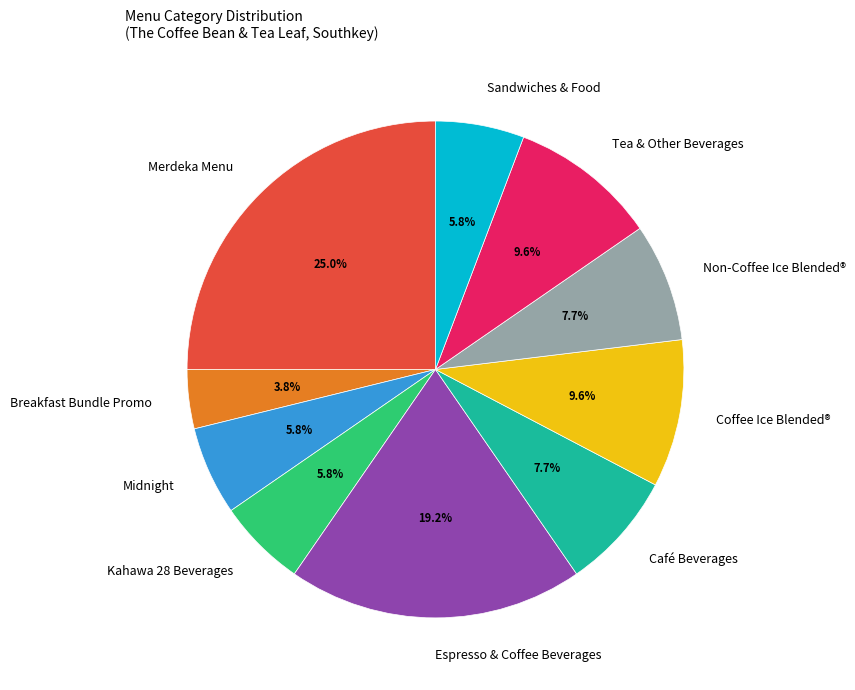

Is the sum of Sandwiches & Food and Tea & Other Beverages greater than half?

No